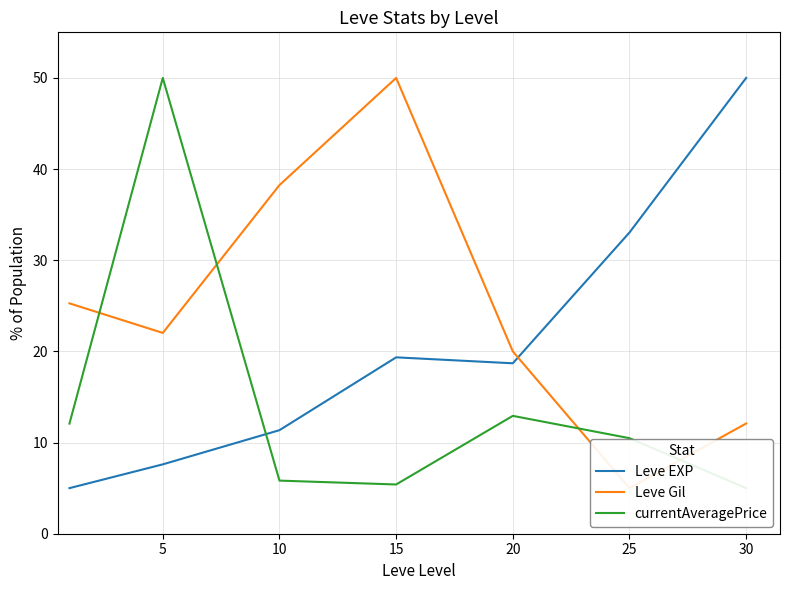

Rank the series by their average value, from highest to lowest.

Leve Gil, Leve EXP, currentAveragePrice